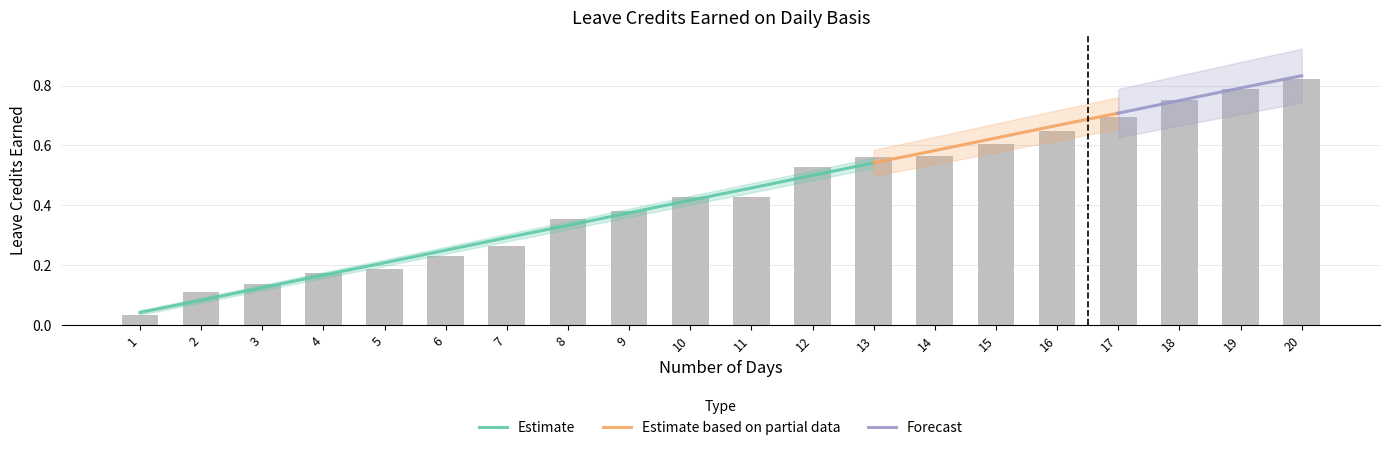

What is the value of the VL Earned bar at the 17th from the left?

0.7